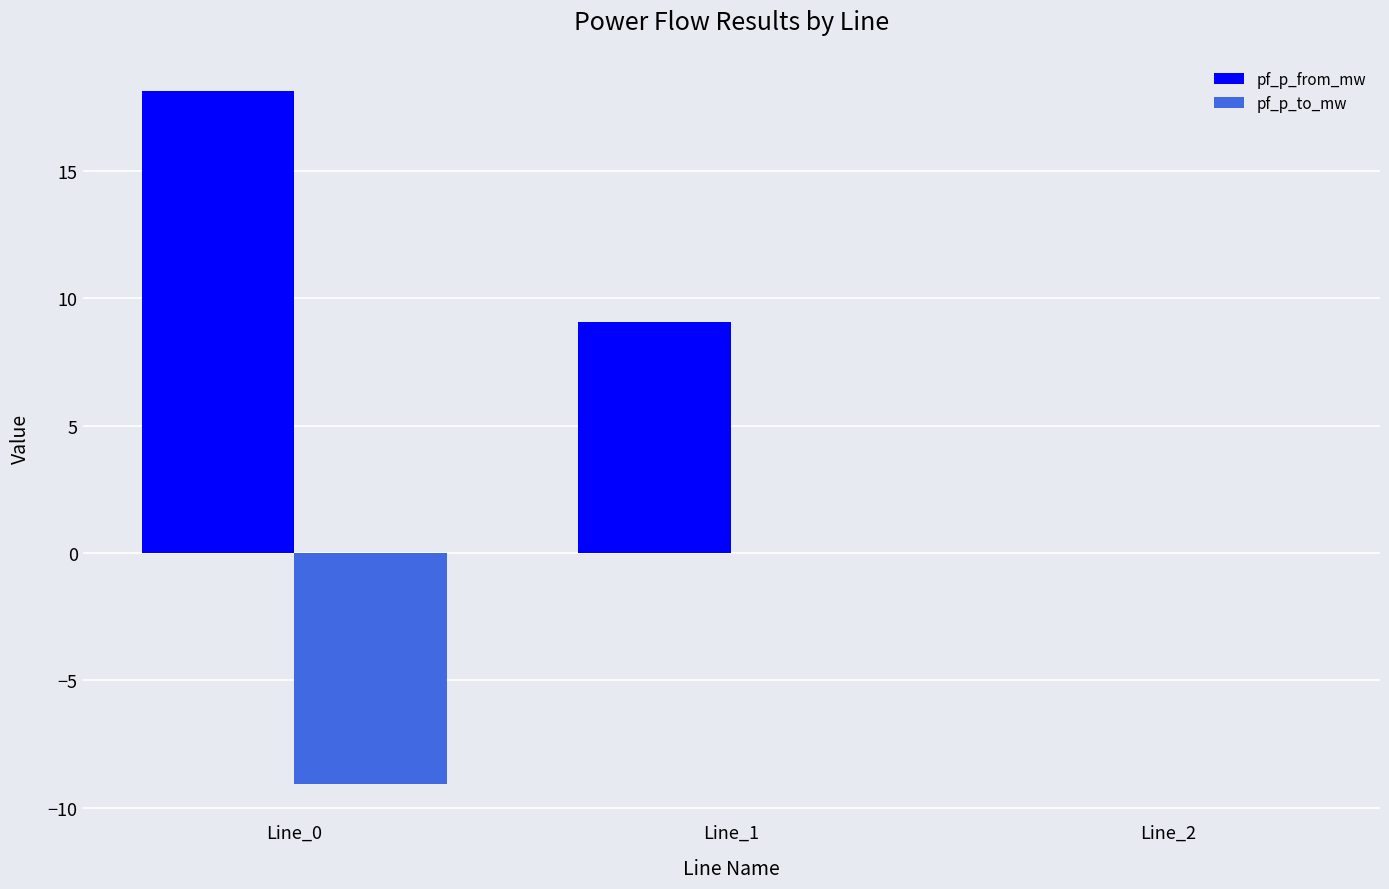

What are all the series names shown in the legend?

pf_p_from_mw, pf_p_to_mw